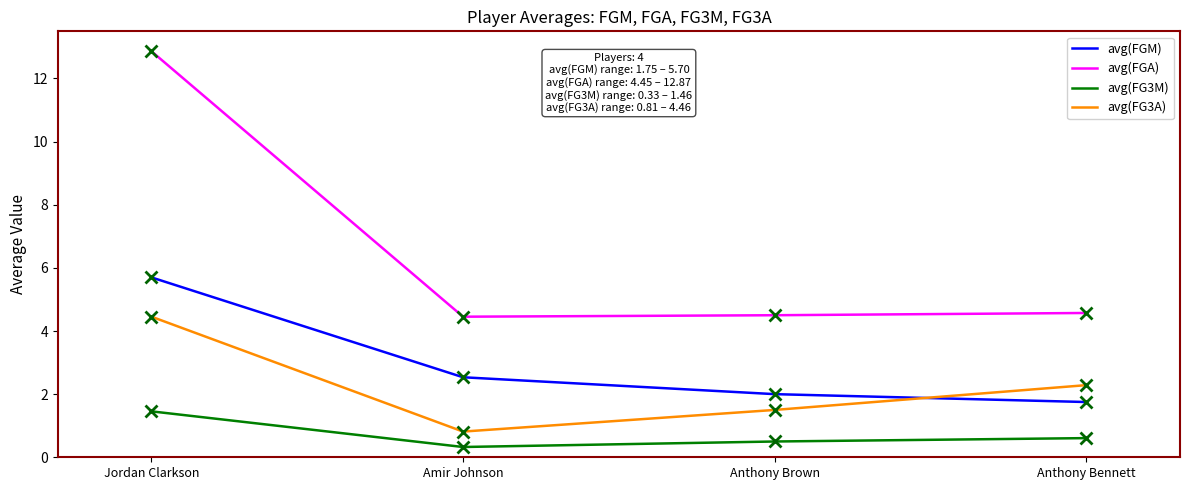

Does the chart have visible grid lines?

No